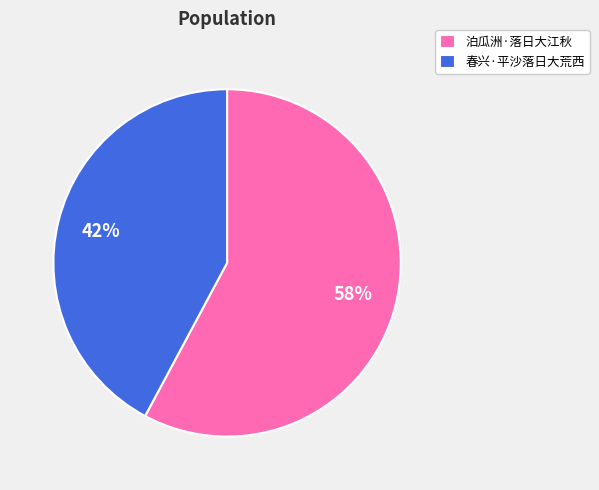

The 春兴·平沙落日大荒西 slice represents 42% of the pie. True or false?

True